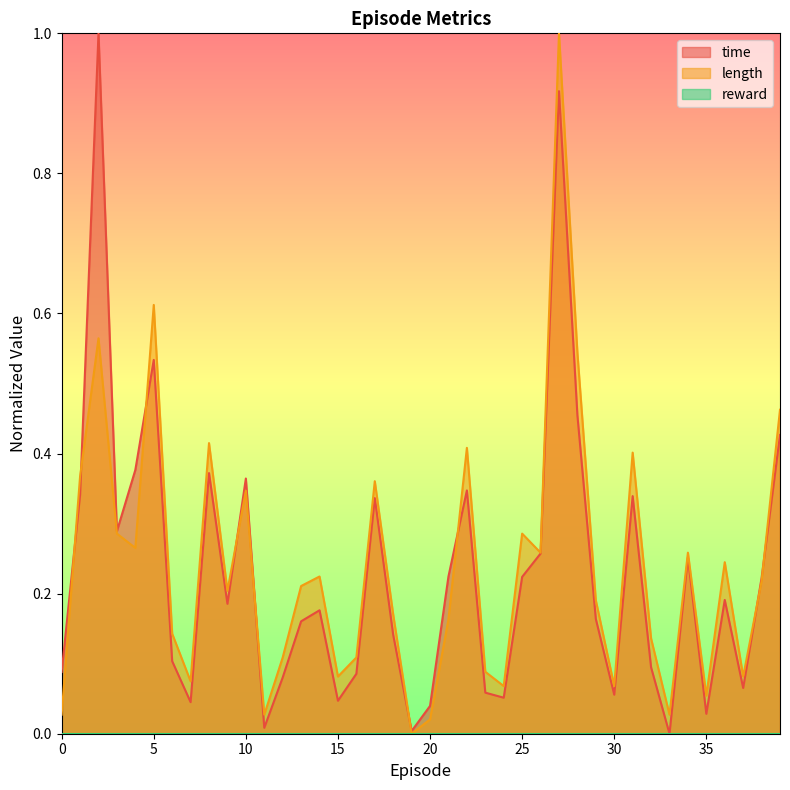

What is the value of the length point at the 7th from the left?

0.1